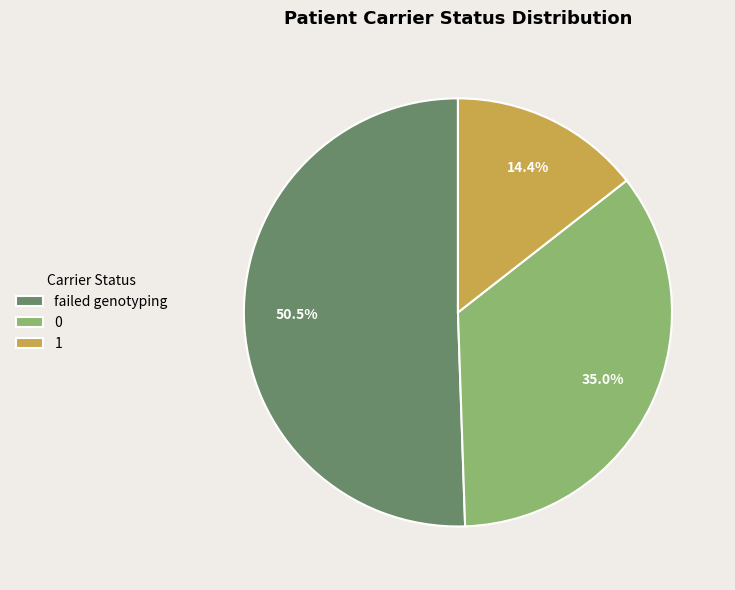

Is the sum of failed genotyping and 0 greater than half?

Yes